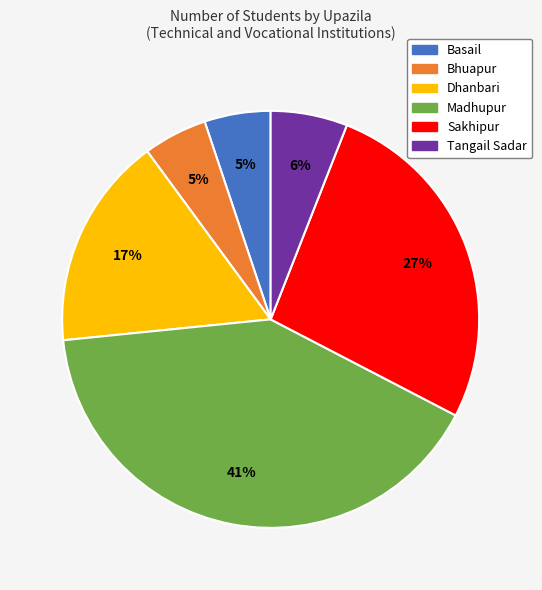

To the nearest percent, what is the difference between the Dhanbari and Madhupur slice percentages?

24%